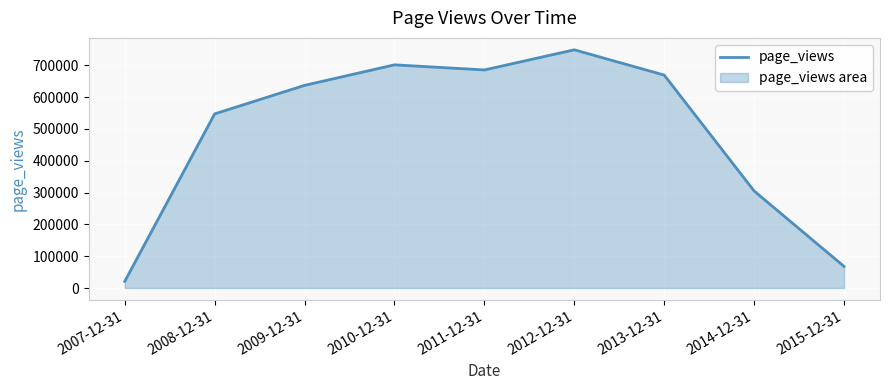

Reading left to right, what are all the values shown in this chart?

2007-12-31=20782	2008-12-31=547040	2009-12-31=636561	2010-12-31=701083	2011-12-31=685021	2012-12-31=748308	2013-12-31=668856	2014-12-31=304758	2015-12-31=67843